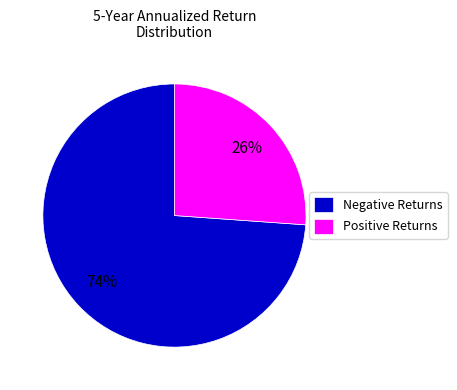

Which slice is the largest?

Negative Returns